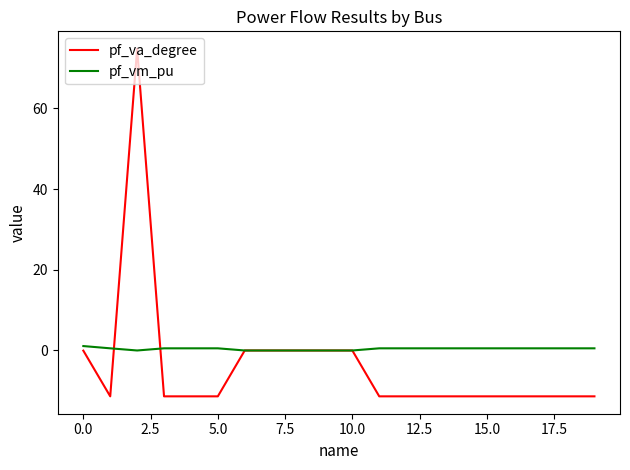

What is the minimum value shown in the chart?

-11.4